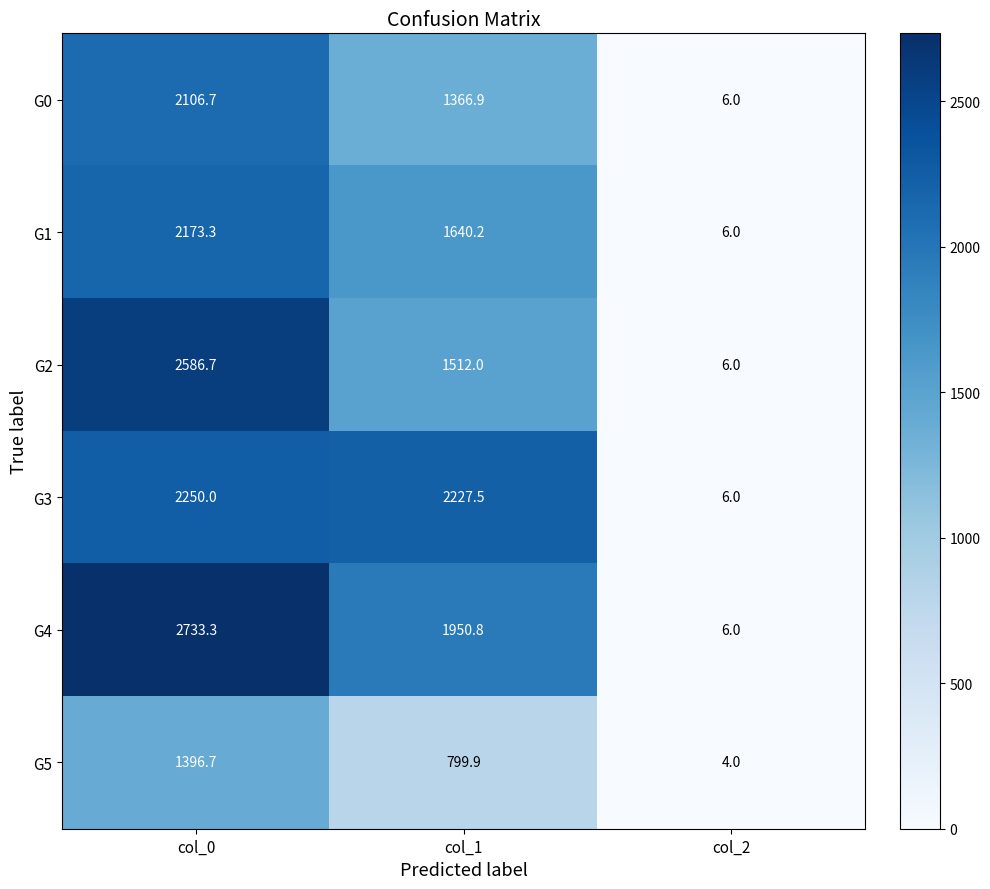

Reading left to right, transcribe all the data shown in this chart.

G0: col_0=2106.7	col_1=1366.9	col_2=6.0
G1: col_0=2173.3	col_1=1640.2	col_2=6.0
G2: col_0=2586.7	col_1=1512.0	col_2=6.0
G3: col_0=2250.0	col_1=2227.5	col_2=6.0
G4: col_0=2733.3	col_1=1950.8	col_2=6.0
G5: col_0=1396.7	col_1=799.9	col_2=4.0